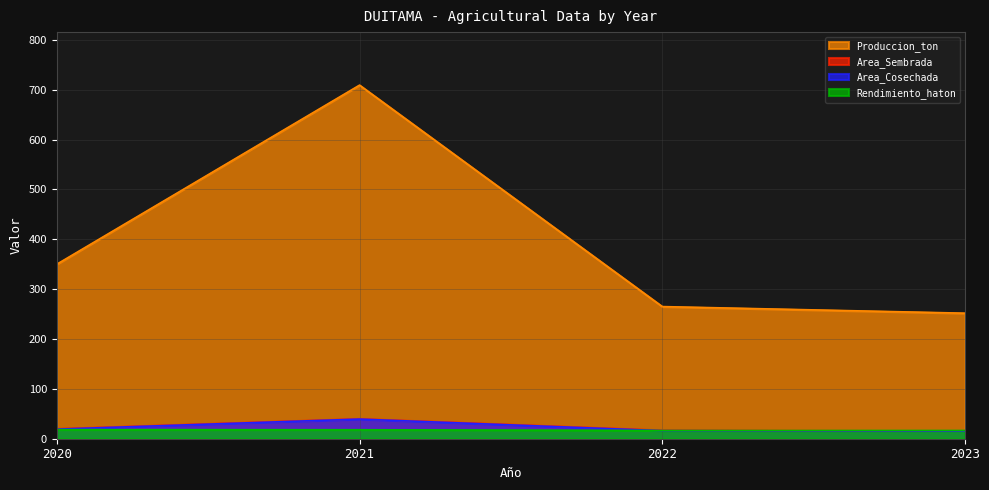

Which has a higher value, 2022 or 2021?

2021